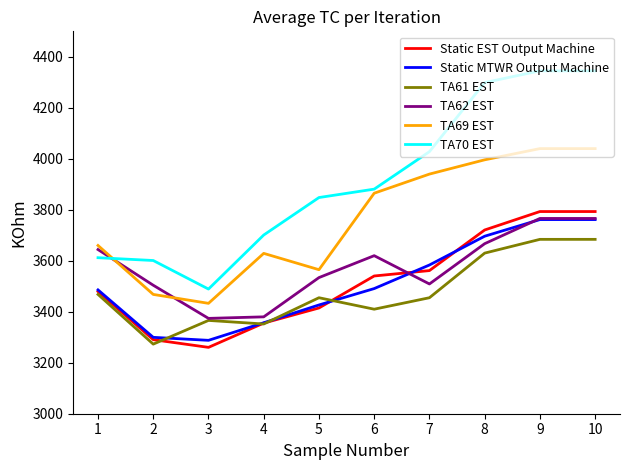

Which series changed the most between 4 and 5?

TA62 EST